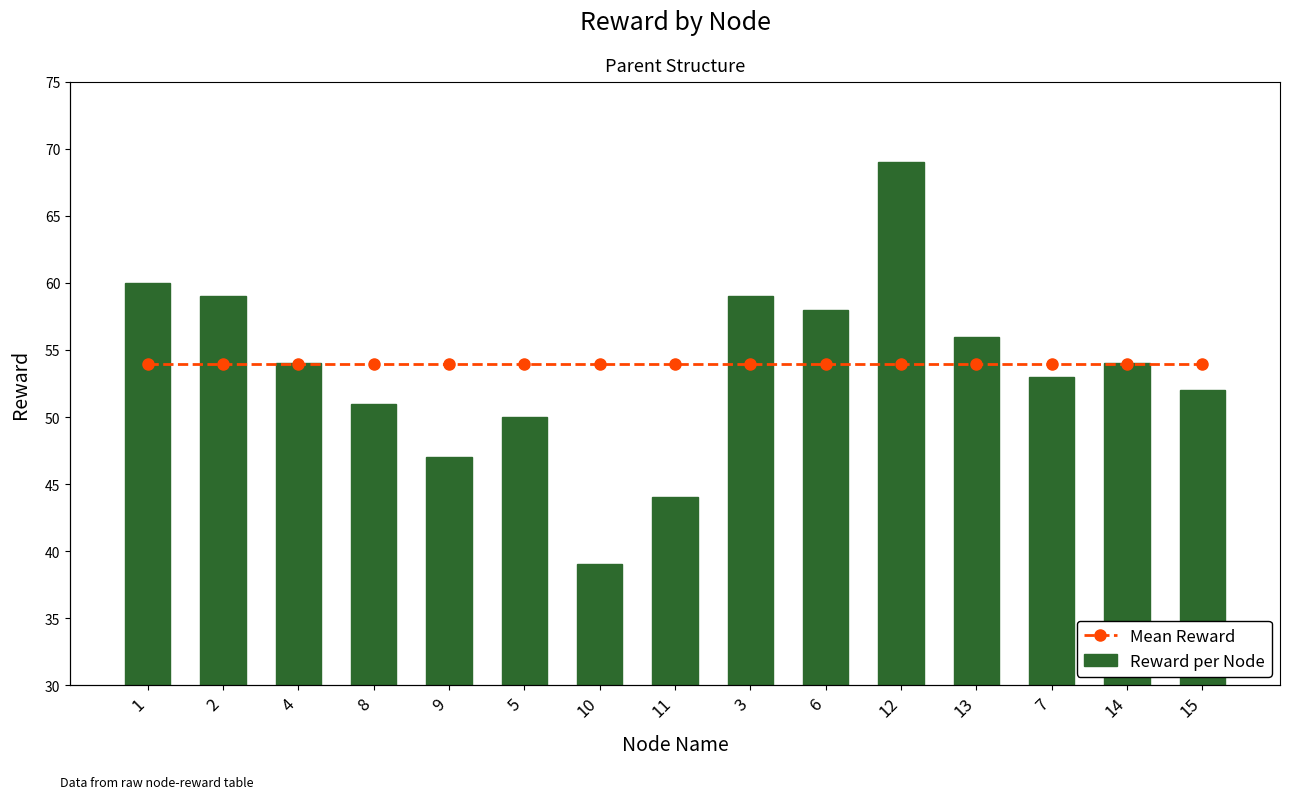

Rank the categories by Reward per Node value from highest to lowest.

12, 1, 2, 3, 6, 13, 4, 14, 7, 15, 8, 5, 9, 11, 10